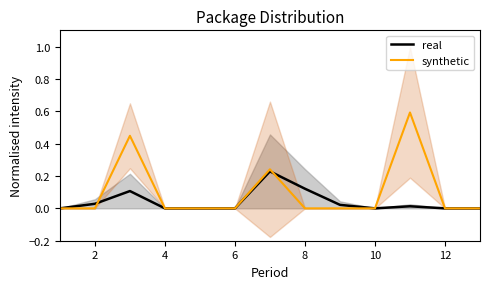

Which has a higher value, 12 or 4?

4